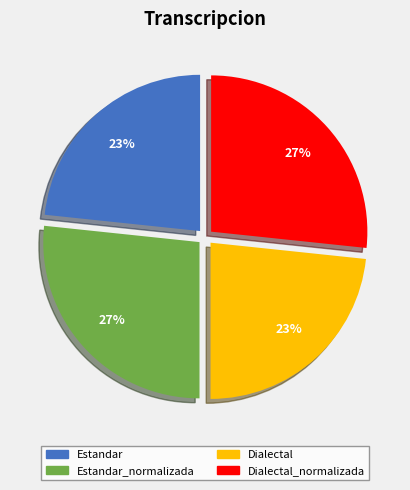

Is it true that Dialectal_normalizada is 38% of the pie?

False